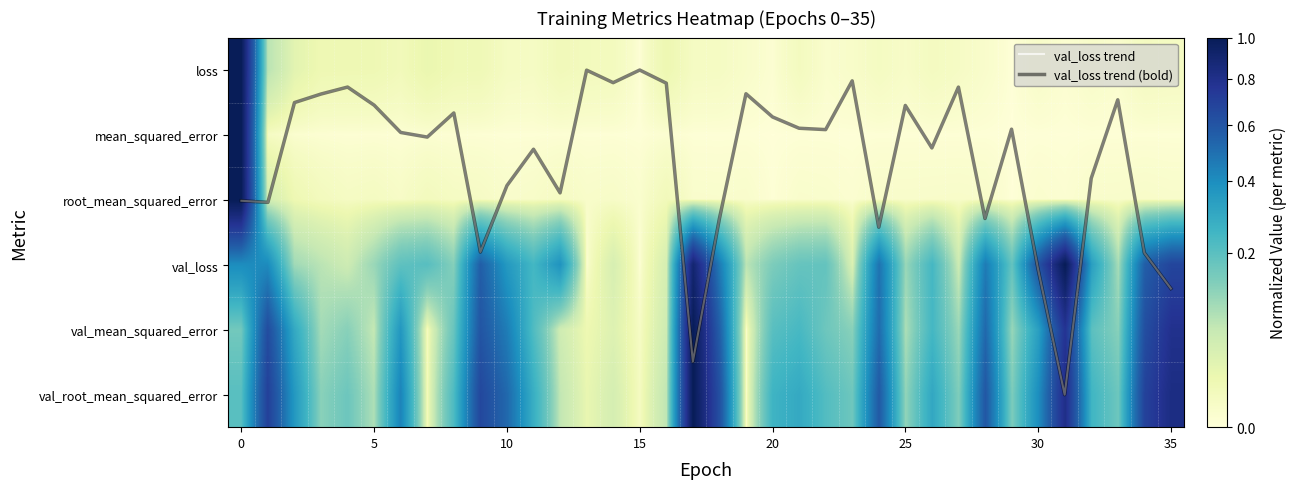

How many data points in loss are above 0?

35